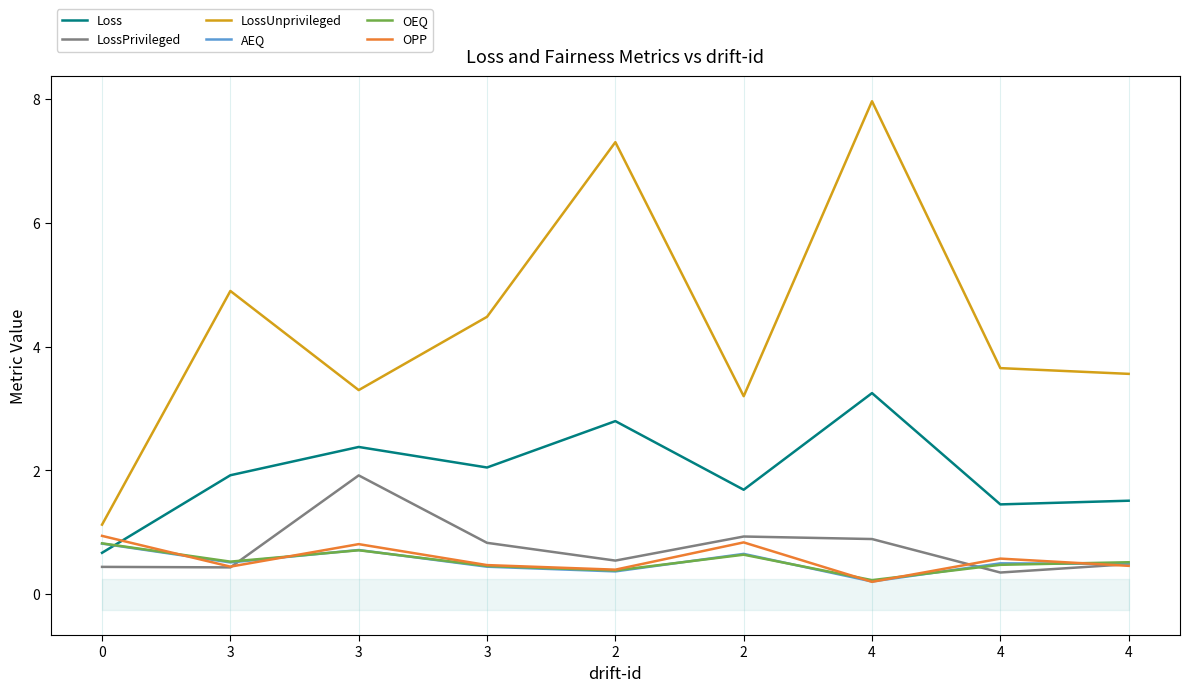

What are all the series names shown in the legend?

Loss, LossPrivileged, LossUnprivileged, AEQ, OEQ, OPP